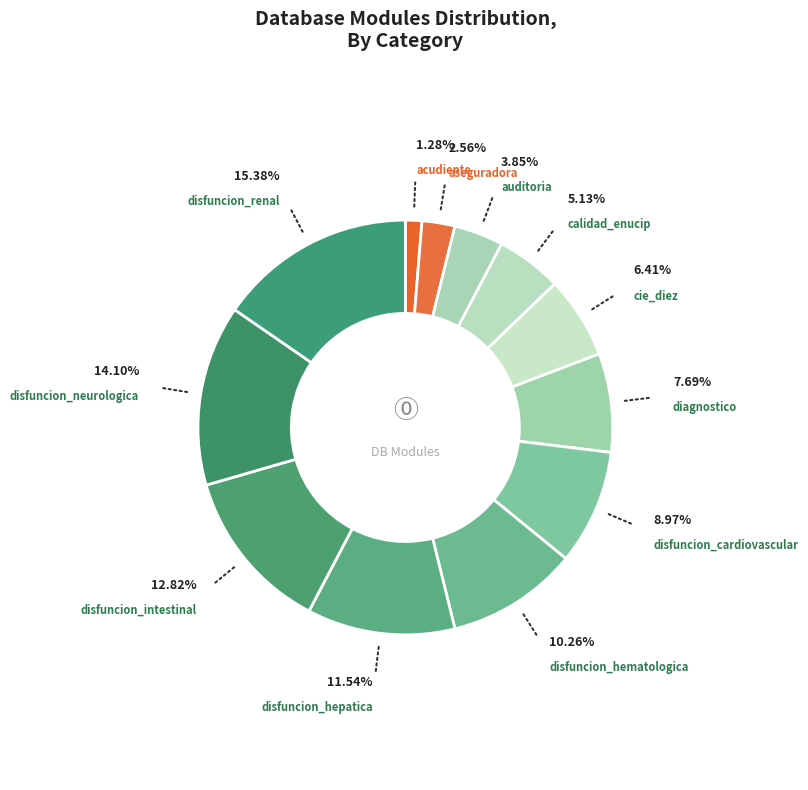

To the nearest percent, what is the difference between the largest and smallest slice percentages?

14%